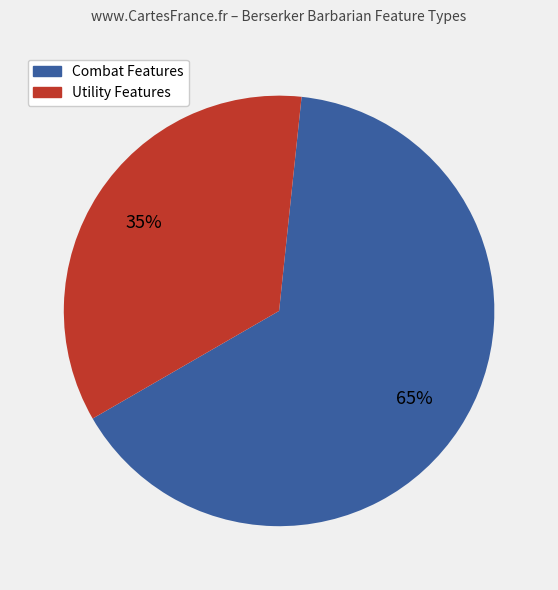

Which slice represents more than half of the pie?

Combat Features